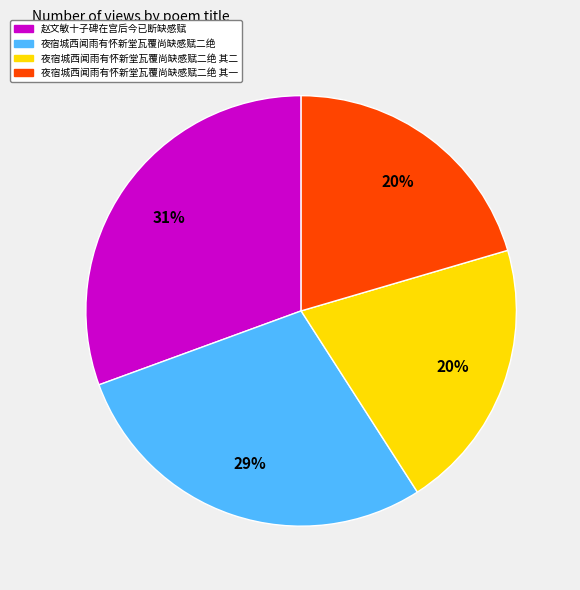

To the nearest percent, what is the average slice percentage?

25%